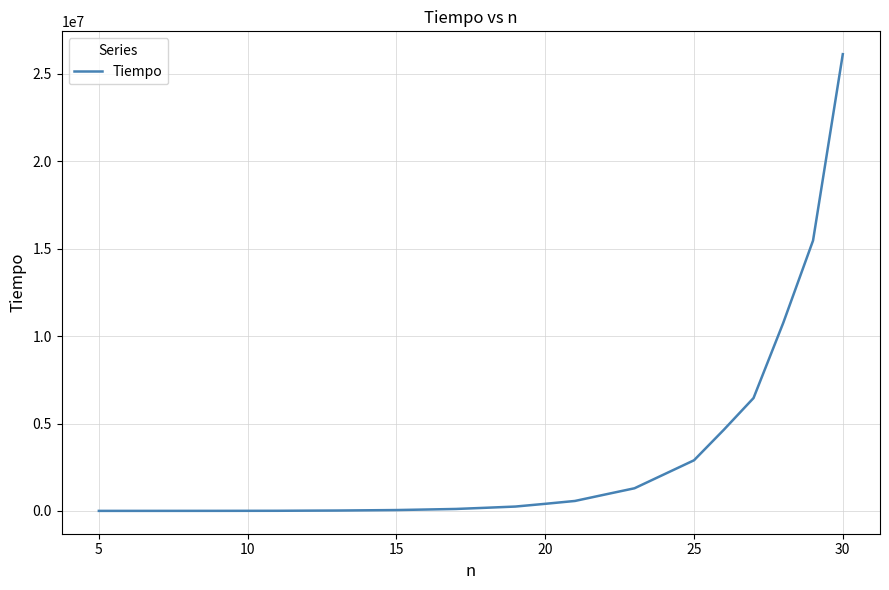

What is the difference between the maximum and minimum values?

26129707